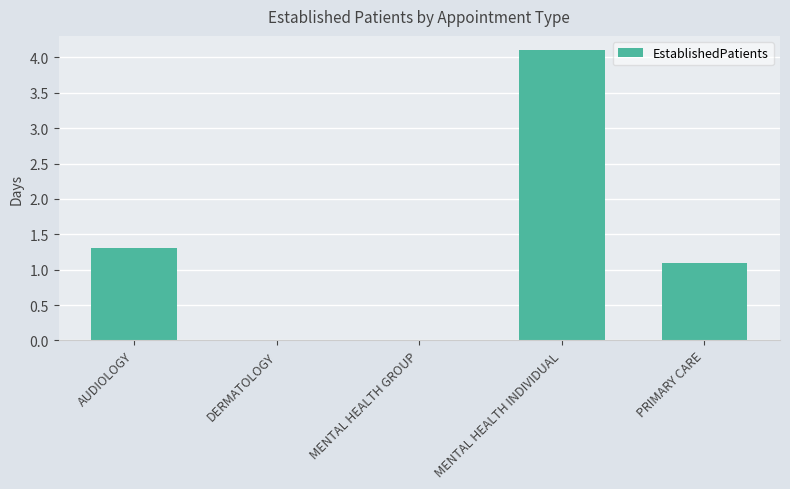

The chart shows a value of 0.5 at PRIMARY CARE. True or false?

False